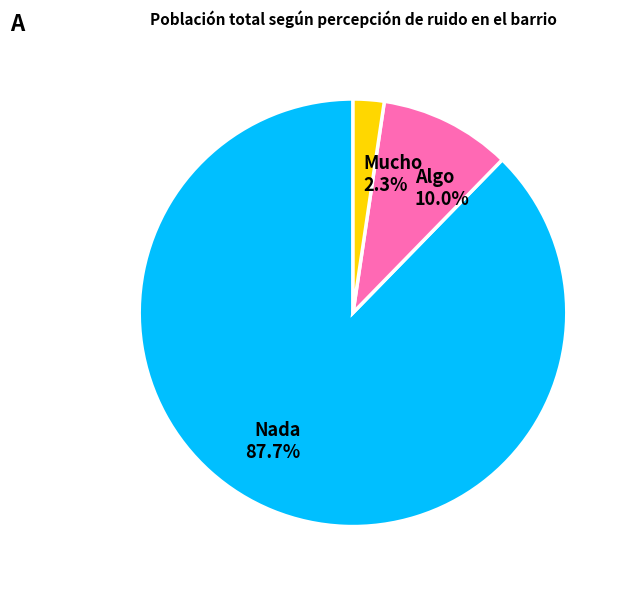

Is it true that Algo is 10% of the pie?

True